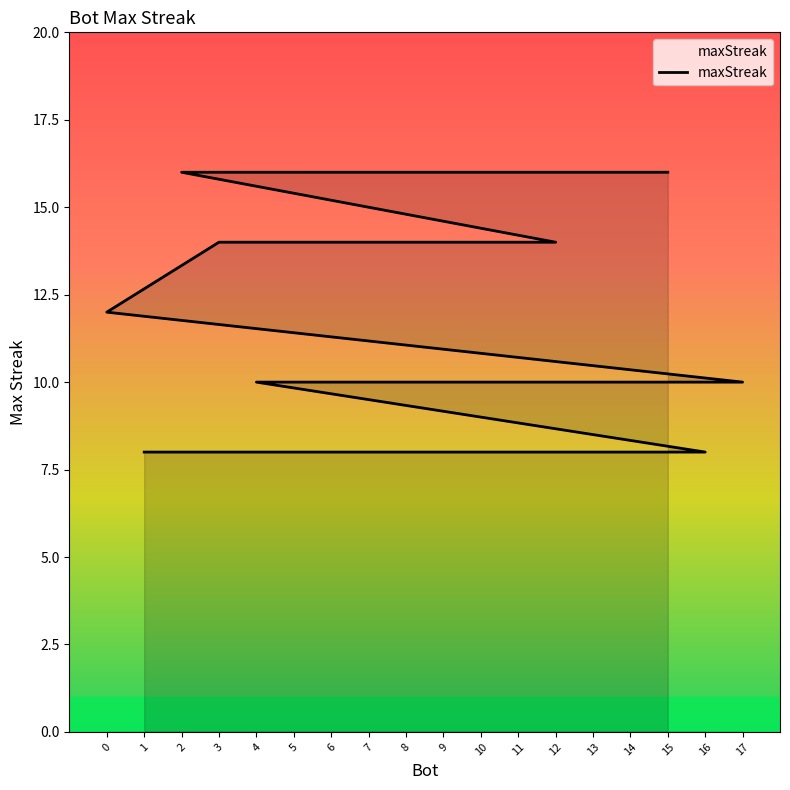

What is the label of the 14th point from the left?

4